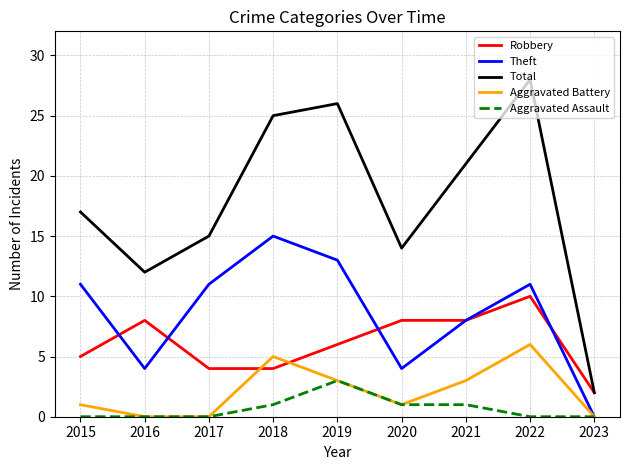

What is the difference between the second highest and minimum values in the Aggravated Battery series?

5